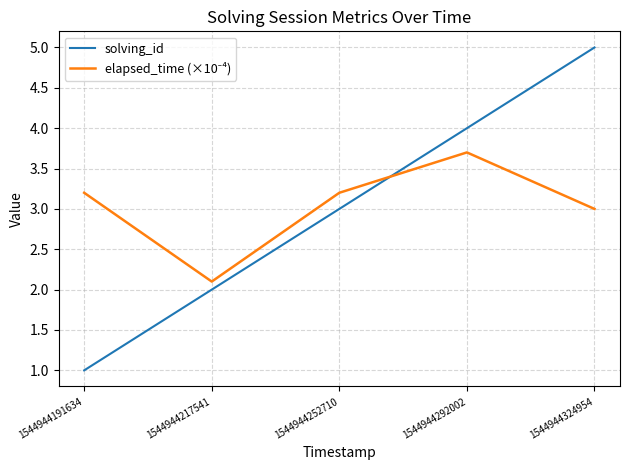

Does the chart have visible grid lines?

Yes